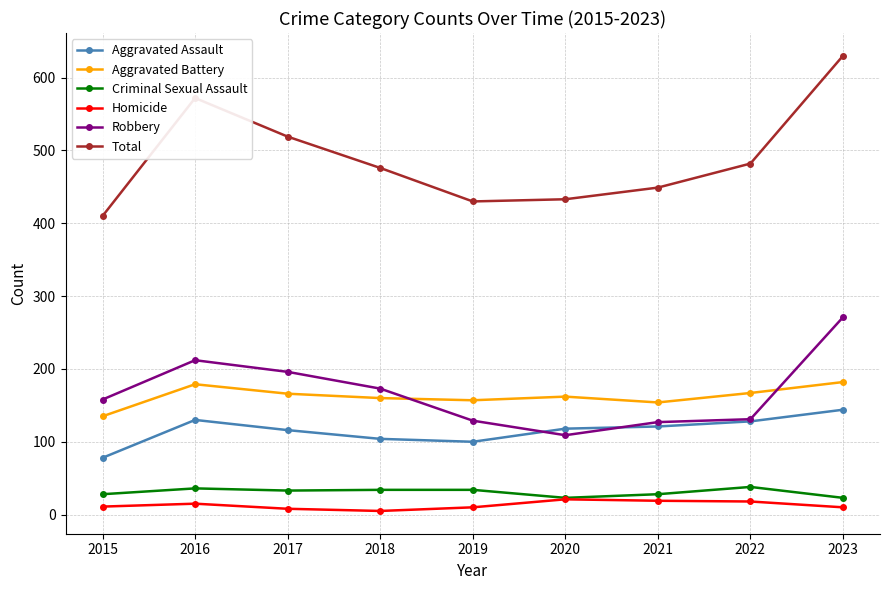

What is the value of the Total point at the 7th from the left?

449